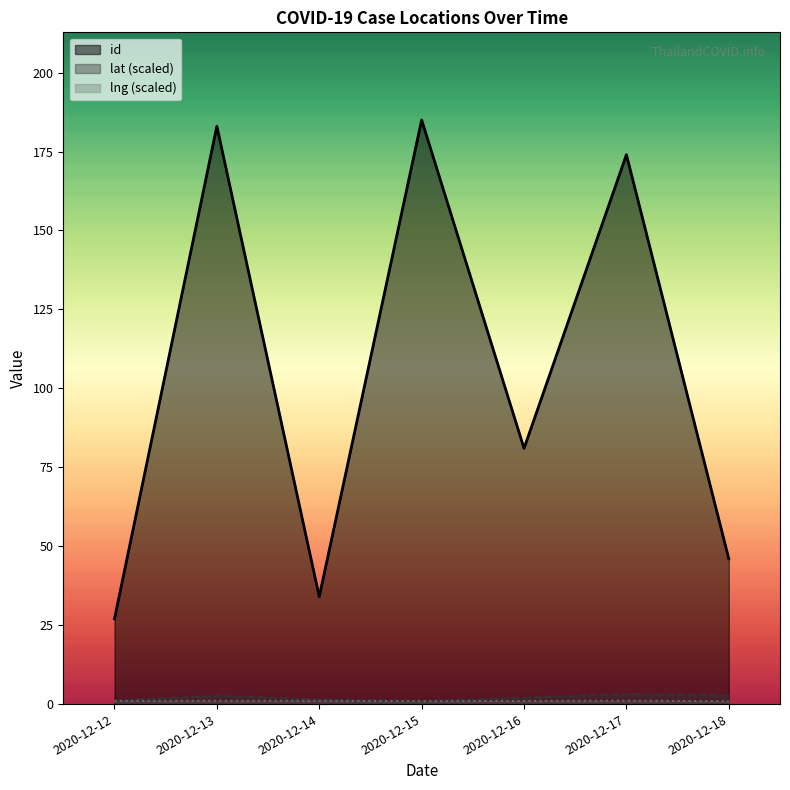

True or false: id_line has a value of 183.0 at 2020-12-13.

True